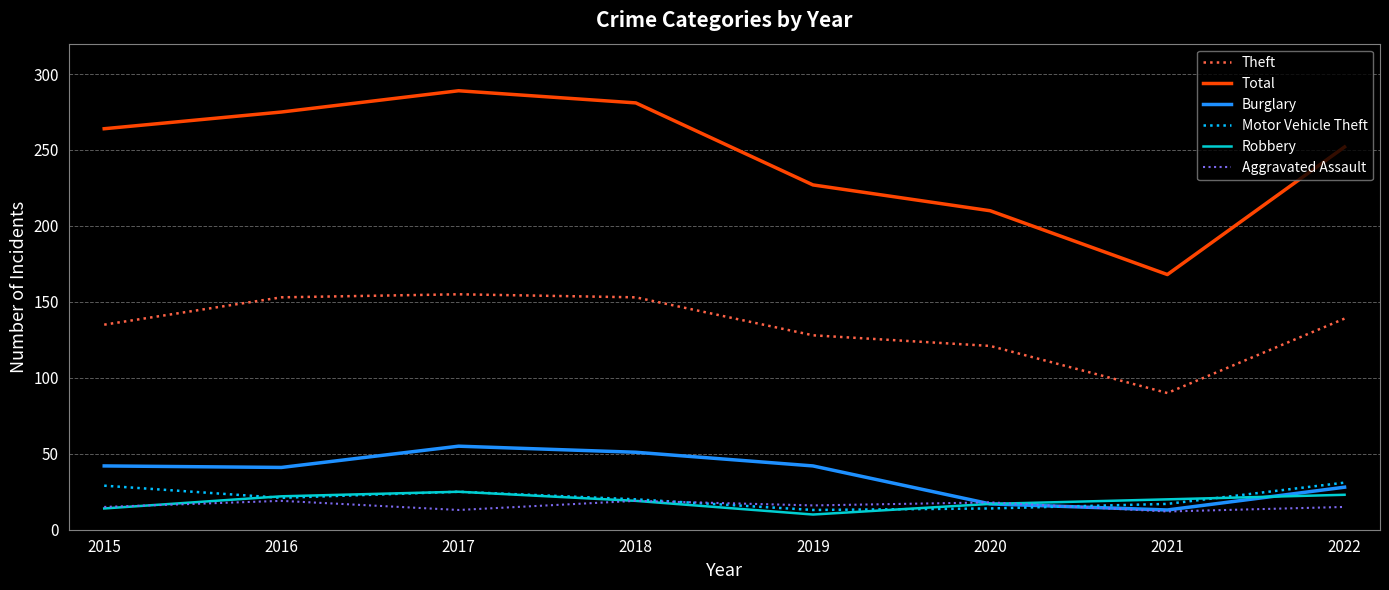

What is the average value of the Aggravated Assault series?

16